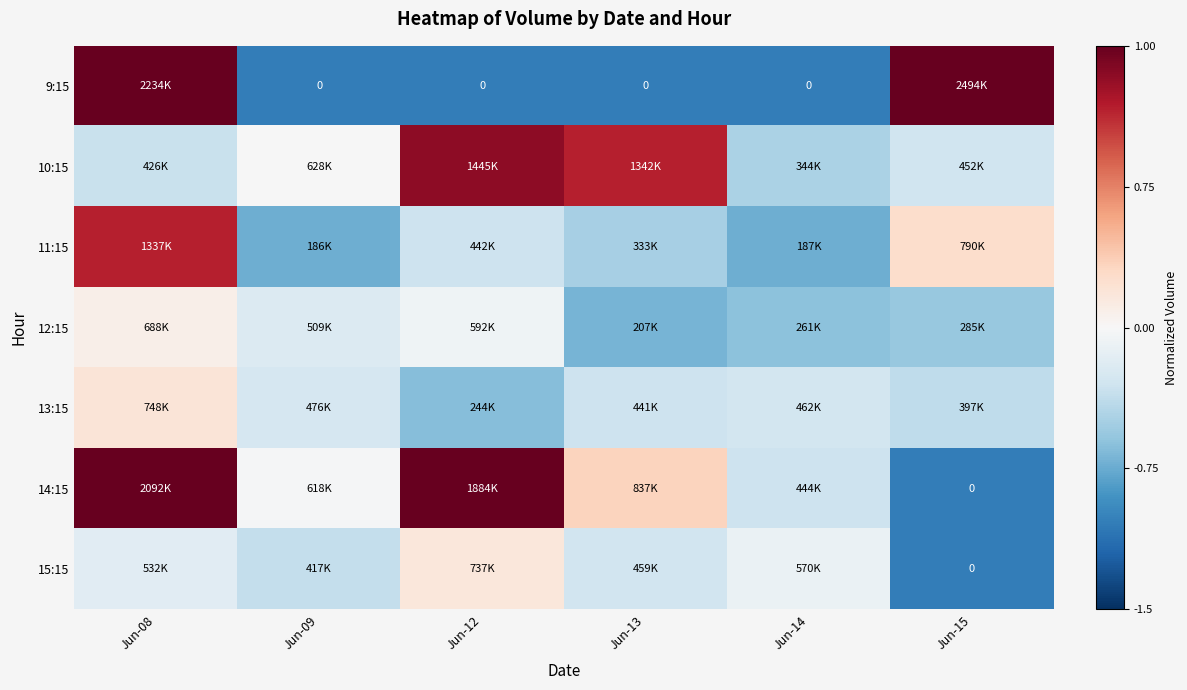

Which series has the largest total across all categories?

14:15